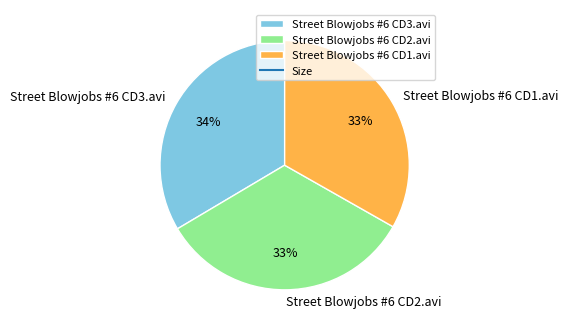

Is there a majority slice in this chart?

No